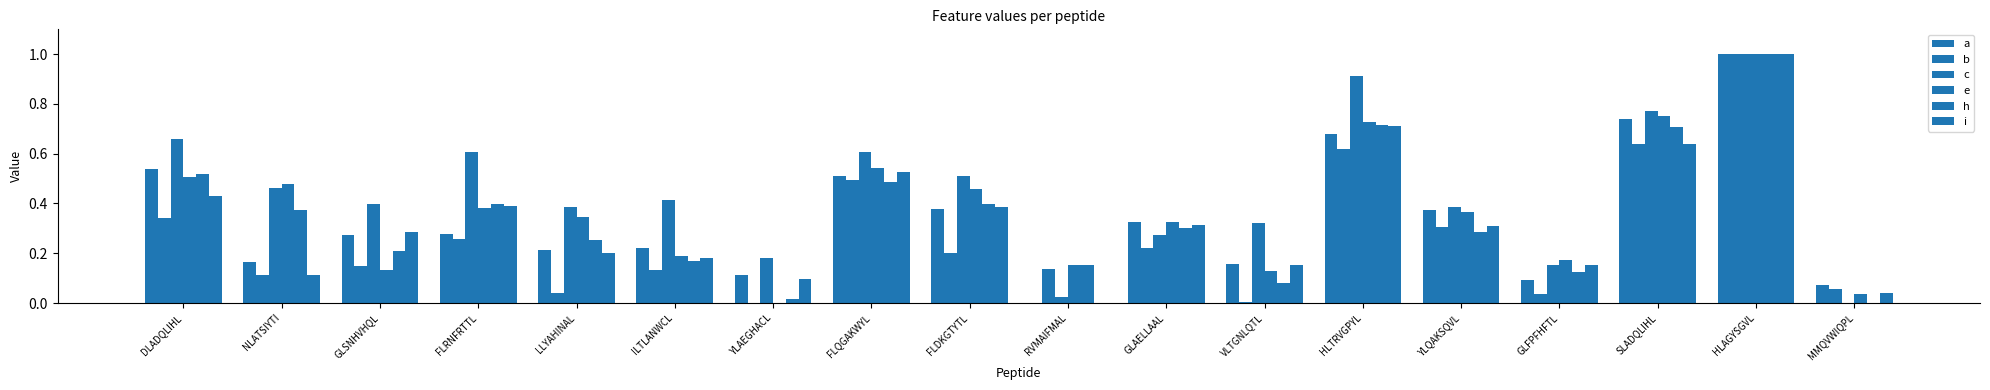

How many data points does each series have?

18